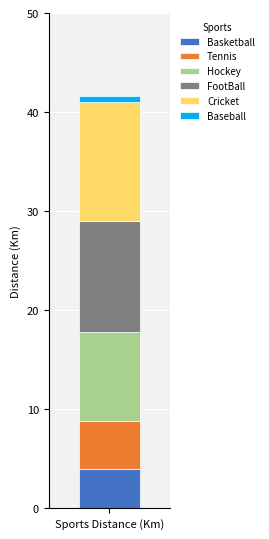

True or false: Basketball has a value of 4.0 at Sports Distance (Km).

True